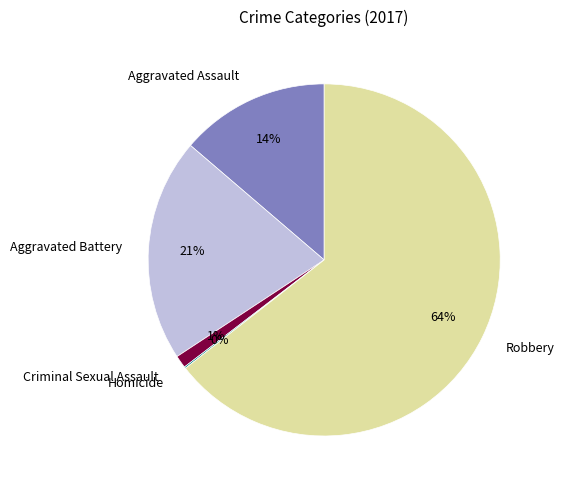

Is there any slice that represents more than half of the pie?

Yes